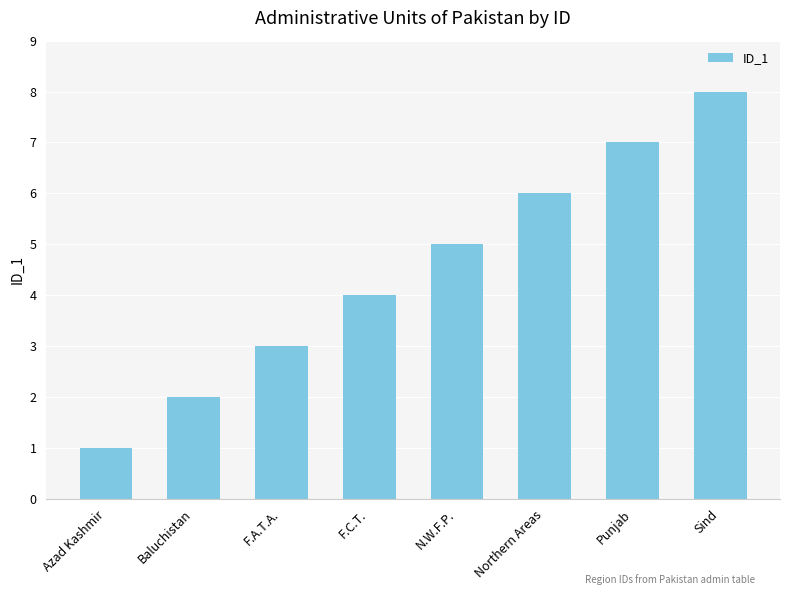

How many values are between 3 and 7?

5